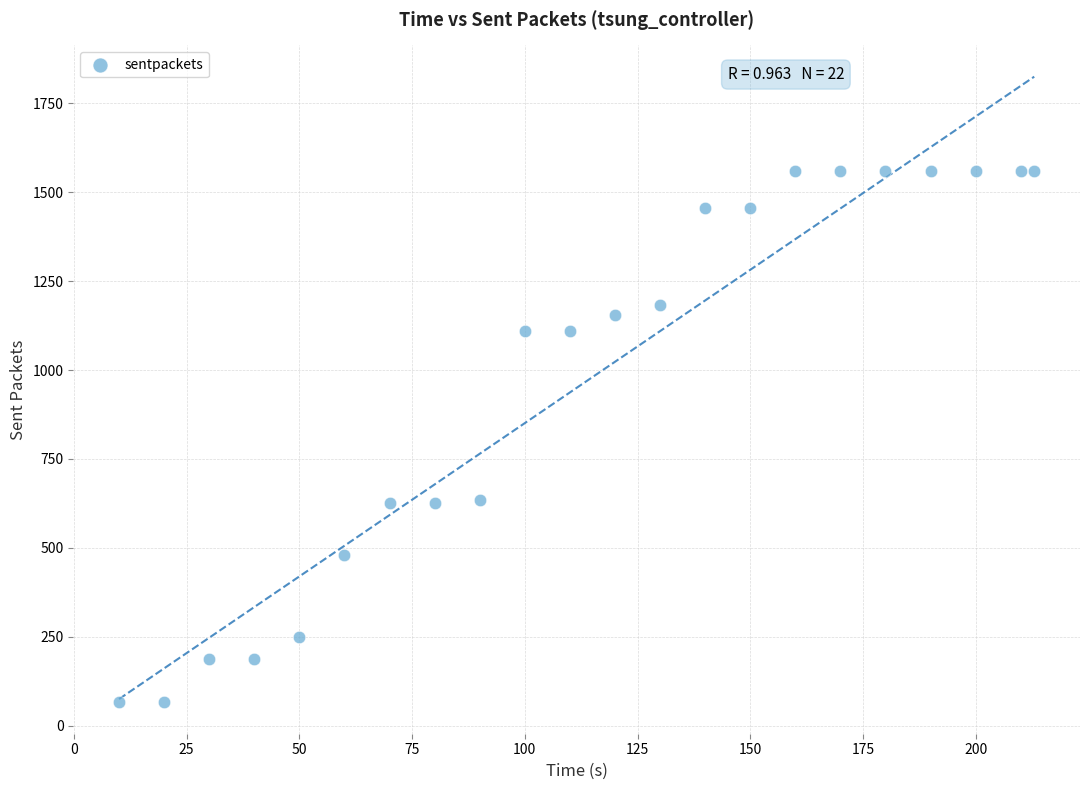

What is the range of Y values (max minus min)?

1494